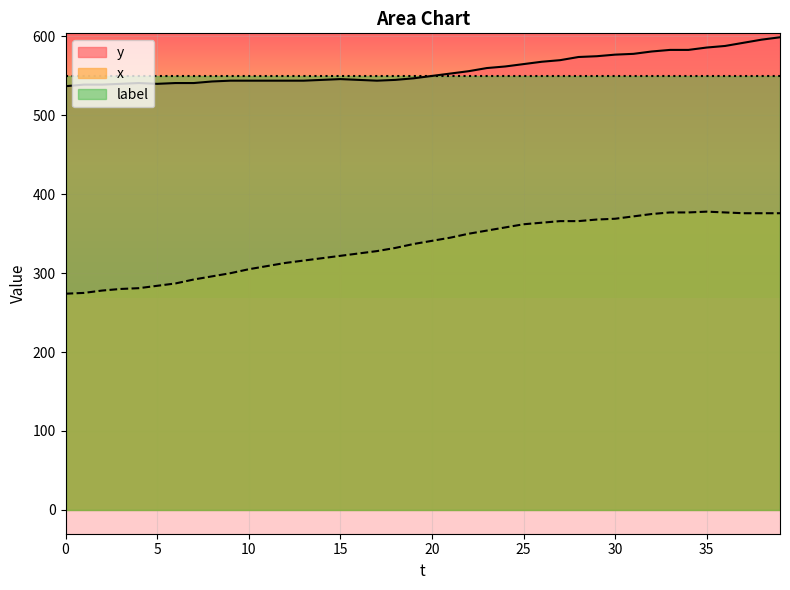

At which category does y reach its first local peak?

4